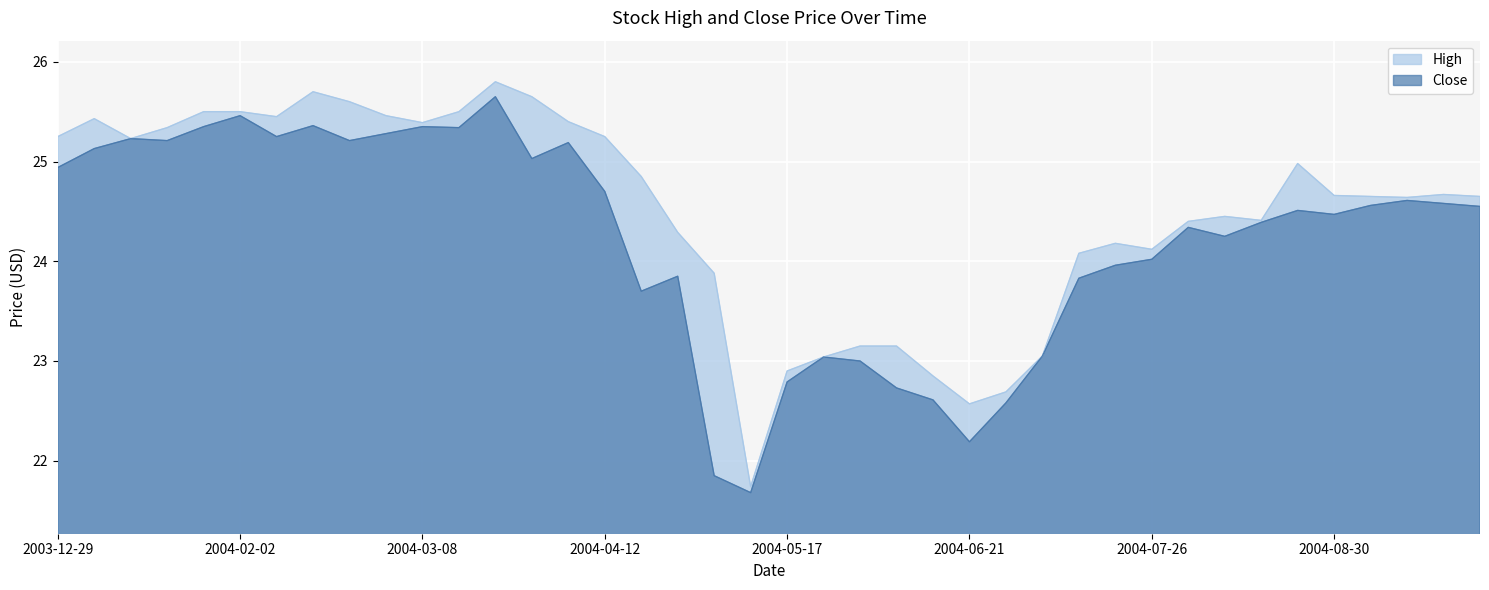

Rank the series at 2004-08-23 from highest to lowest value.

High, Close